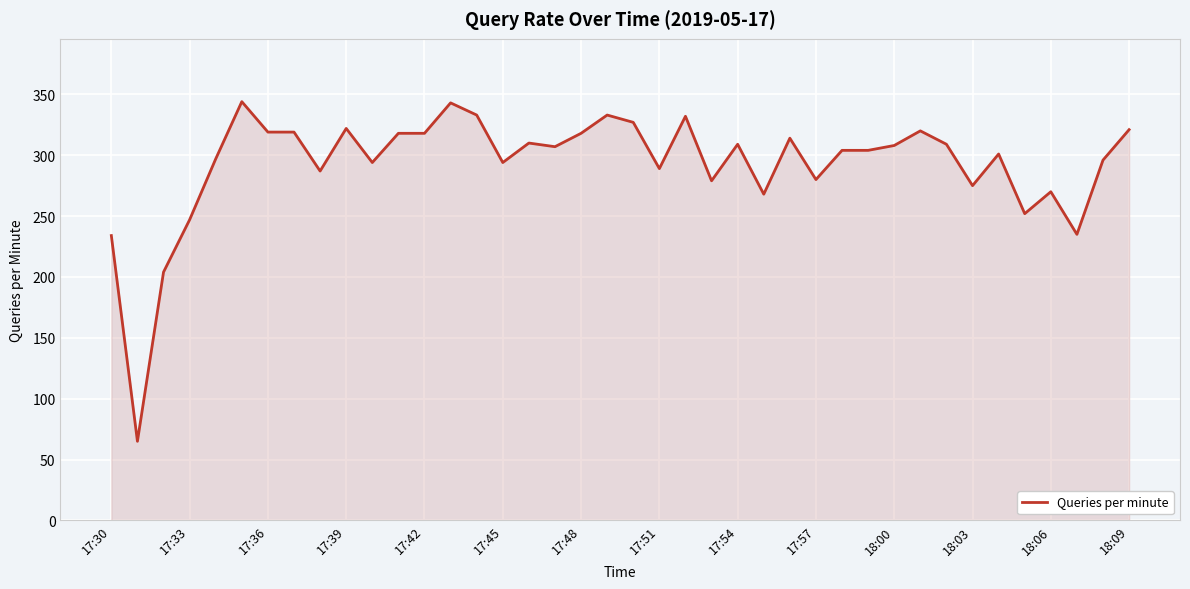

What is the minimum value shown in the chart?

65